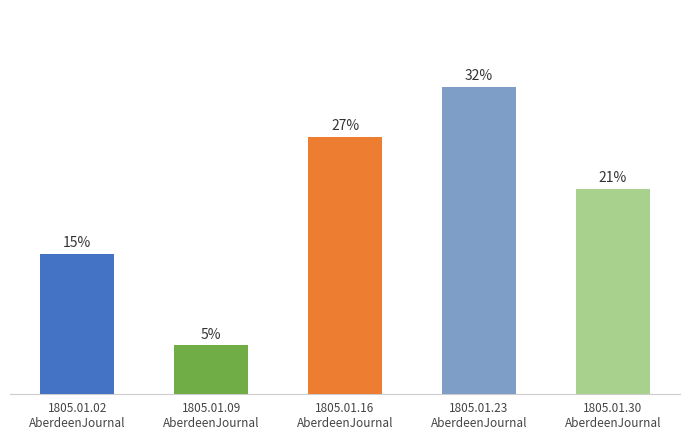

The chart shows a value of 0.0 at 1805.01.23
AberdeenJournal. True or false?

True